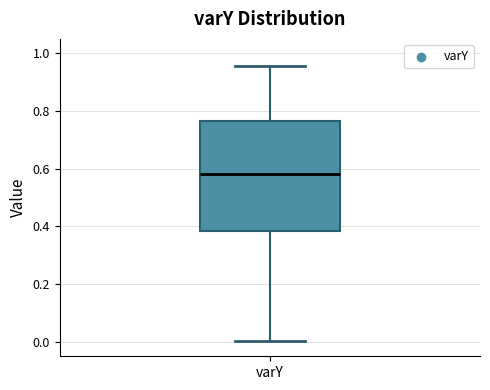

Where does the median line of the box for varY sit on the y-axis? The values are not printed on the chart, so give them approximately, as read against the axis.

0.58